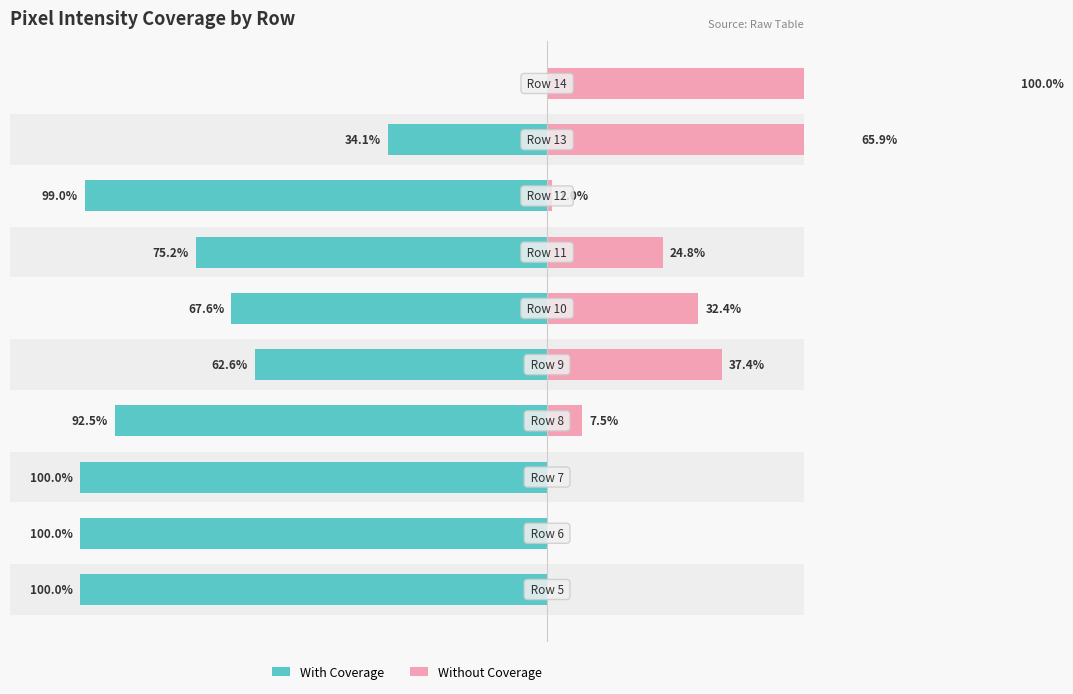

Reading left to right, list all the values displayed in this chart.

With Coverage: −120=-100.0	−100=-100.0	−80=-100.0	−60=-92.5	−40=-62.6	−20=-67.6	0=-75.2	20=-99.0	40=-34.1	60=0.0
Without Coverage: −120=0.0	−100=0.0	−80=0.0	−60=7.5	−40=37.4	−20=32.4	0=24.8	20=1.0	40=65.9	60=100.0